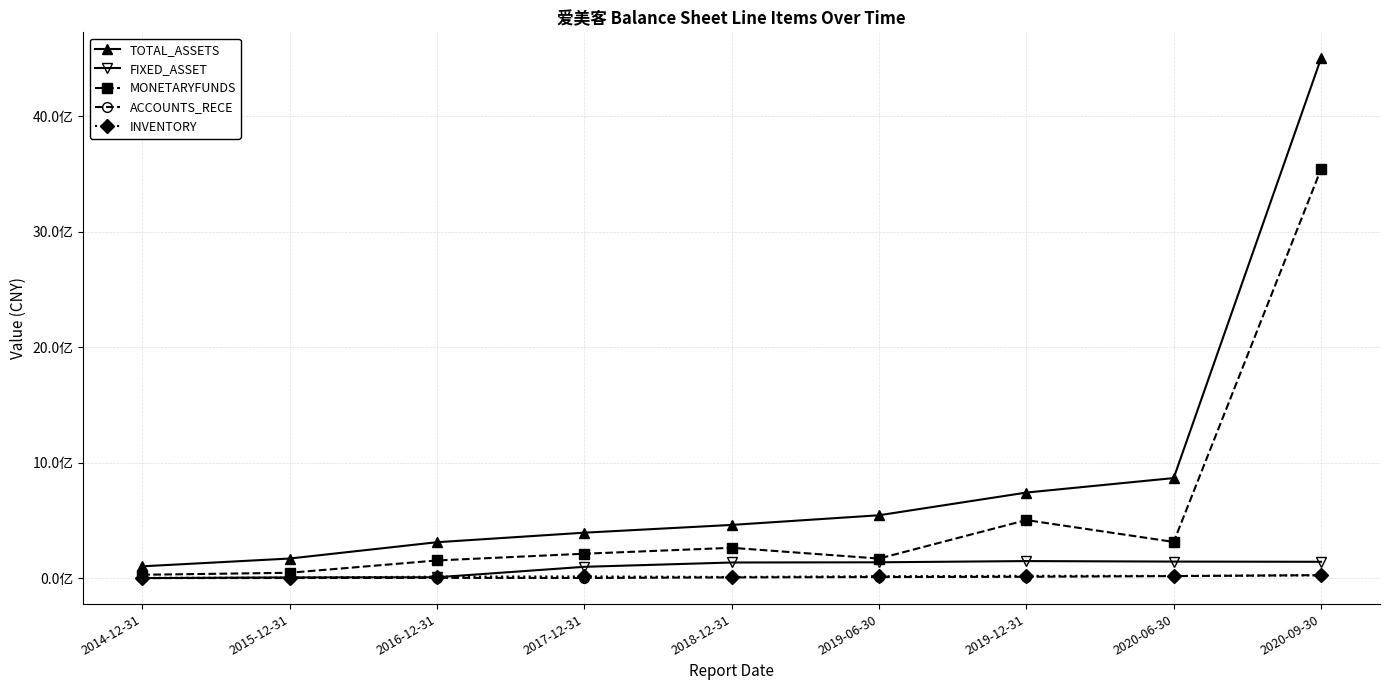

What is the difference between the TOTAL_ASSETS values at 2020-09-30 and 2016-12-31?

4188540448.2